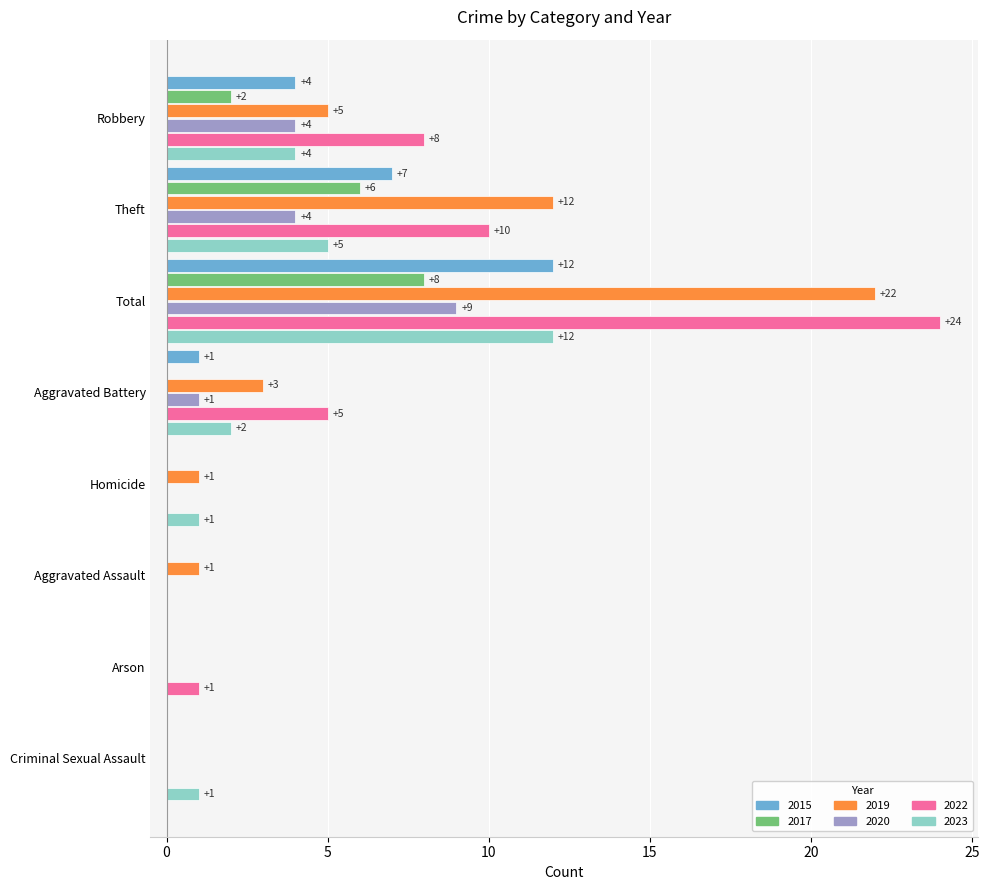

Count the number of data series in this chart.

6